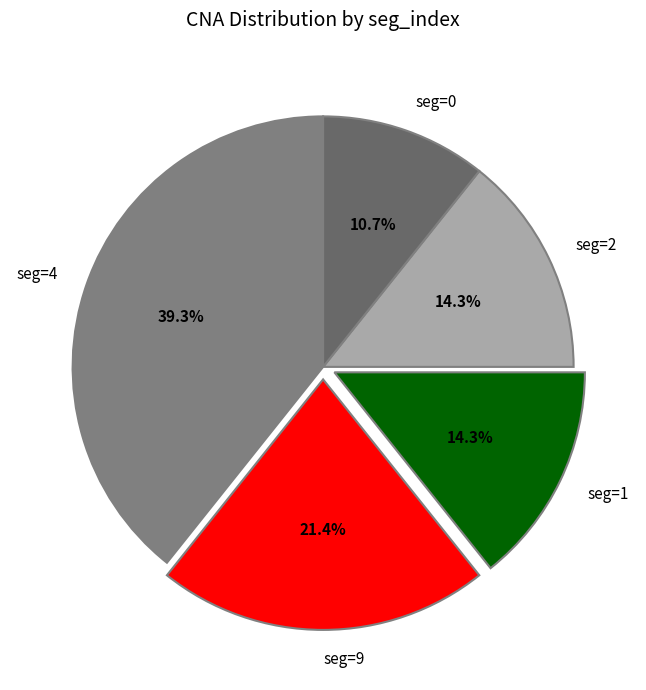

Is the sum of seg=1 and seg=0 greater than half?

No